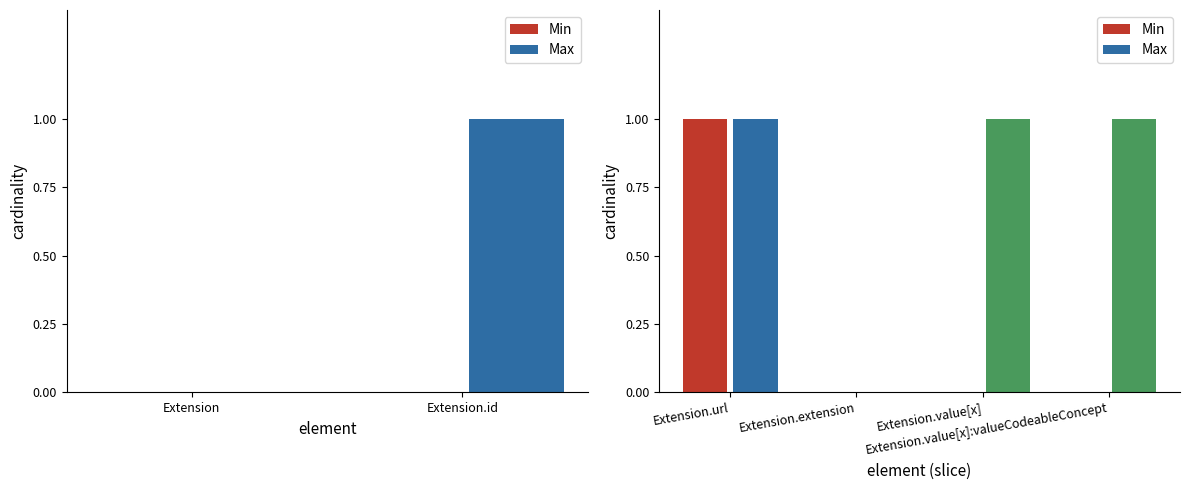

The Max series shows 0 at Extension.id. True or false?

False